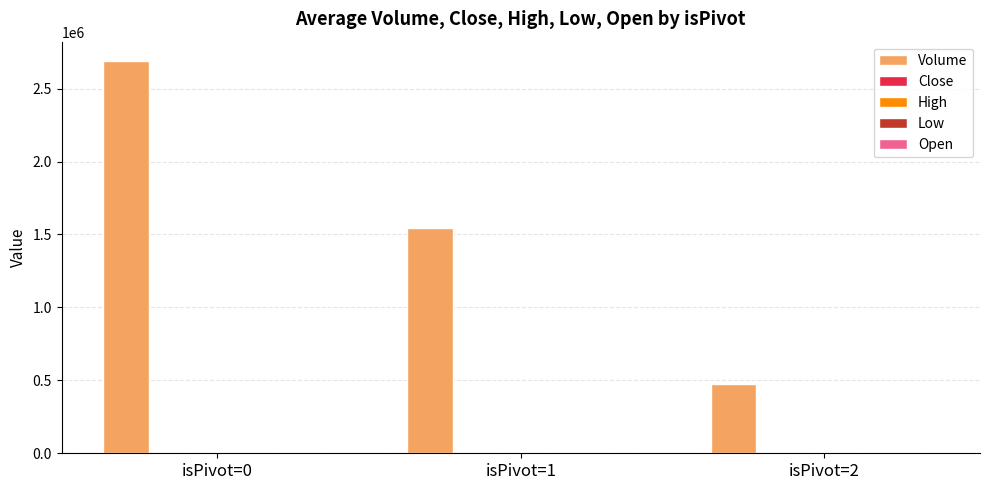

Which series changed the most between isPivot=0 and isPivot=2?

Volume